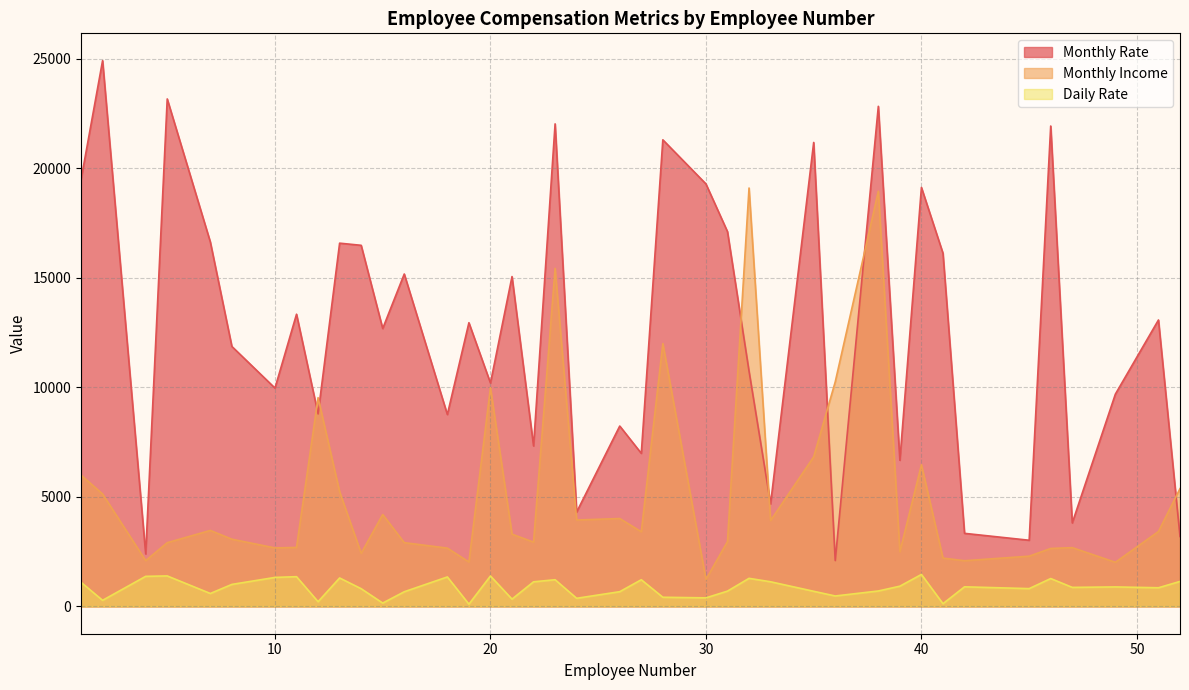

The Daily Rate series shows 813 at 45. True or false?

True